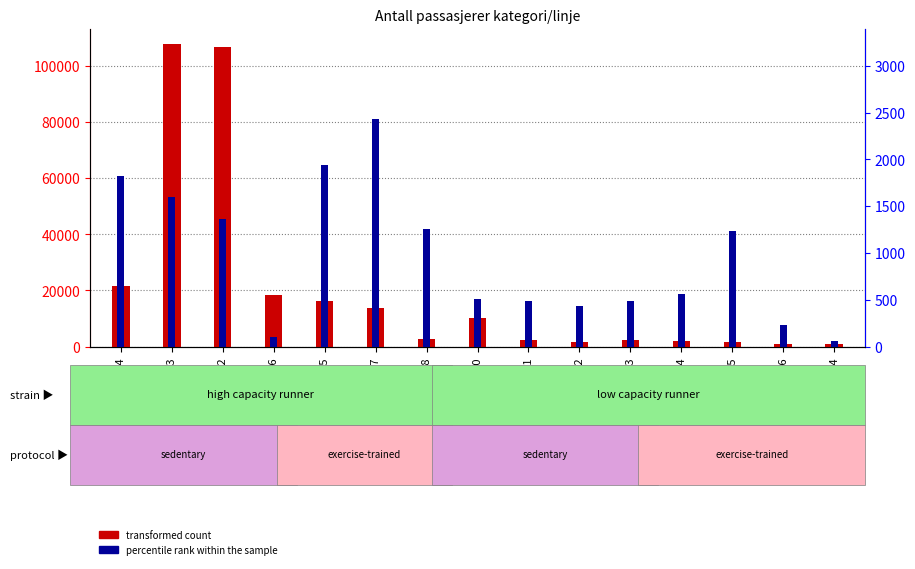

Reading left to right, list all the values displayed in this chart.

transformed count: 21539	107863	106788	18442	16310	13639	2859	10319	2294	1506	2208	1831	1694	991	816
percentile rank within the sample: 1819	1594	1368	100	1938	2426	1259	512	482	436	488	557	1233	227	60